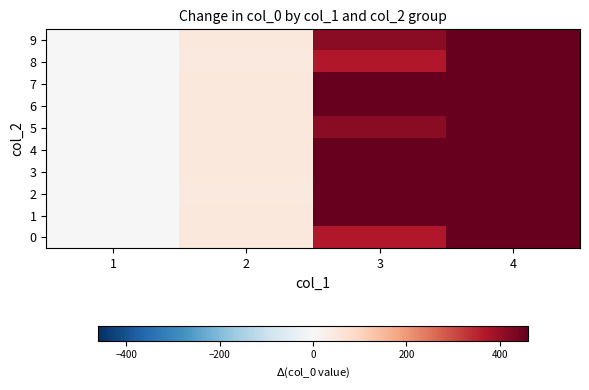

Between 1 and 2, which series saw the biggest shift?

9